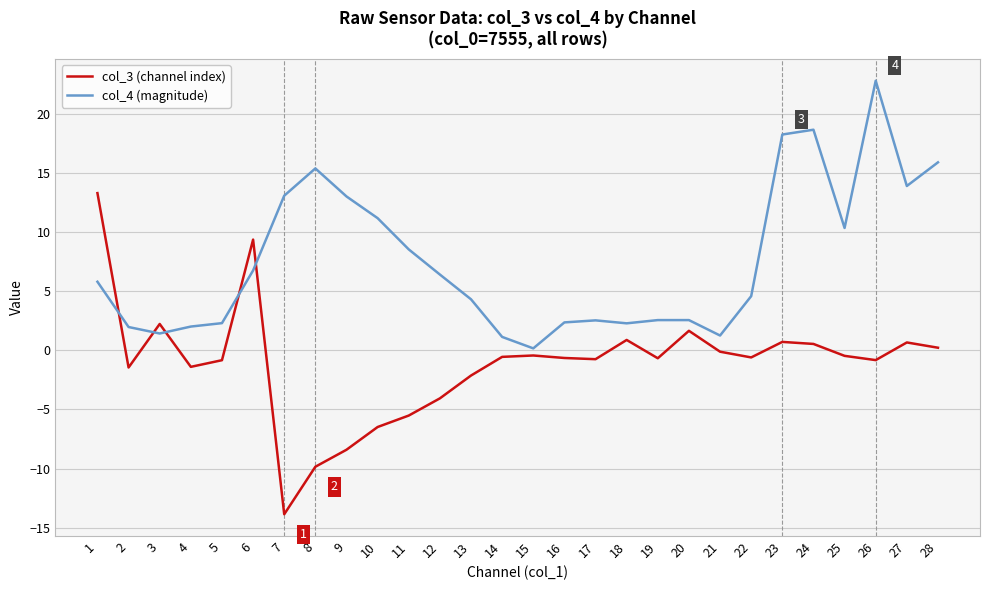

True or false: col_4 (magnitude) and col_3 (channel index) cross at least once.

True